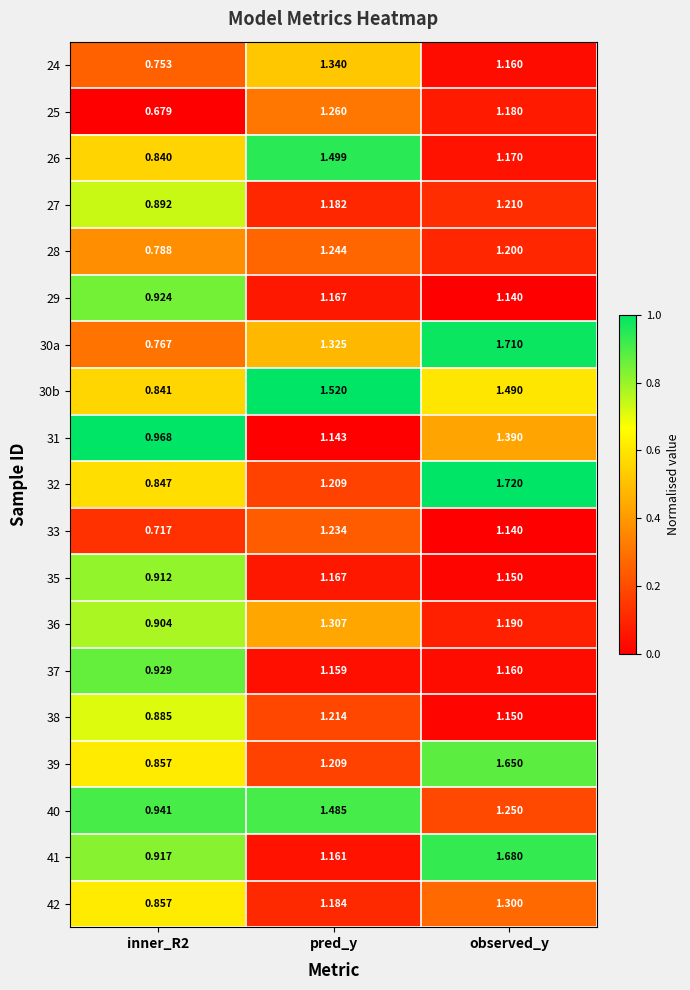

Is the value of 35 at inner_R2 greater than the value of 40 at observed_y?

No